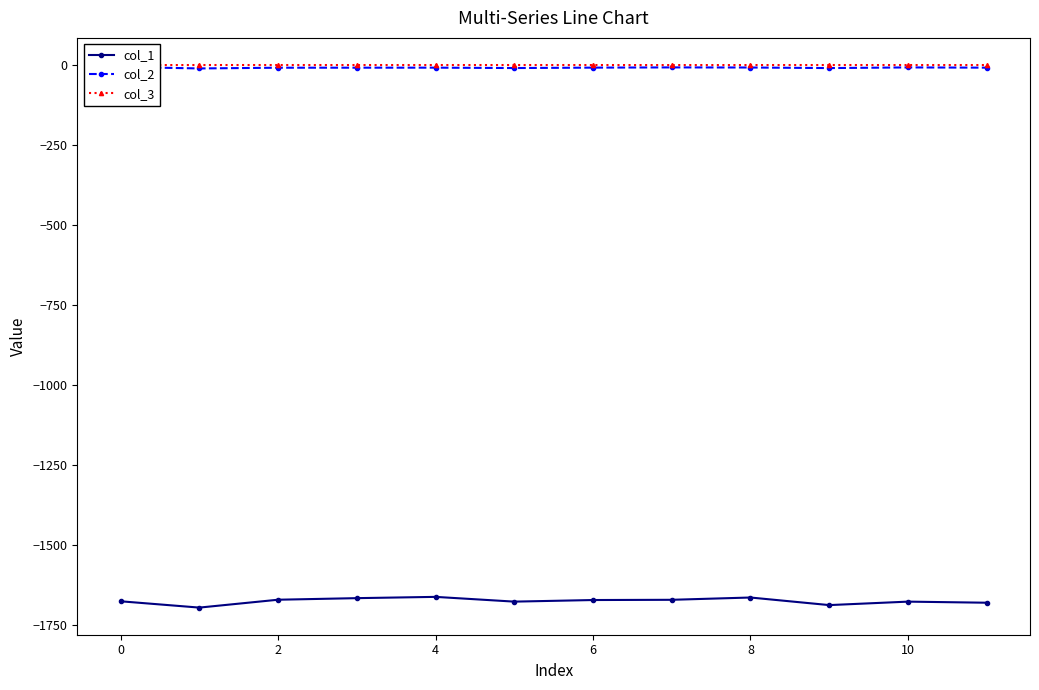

True or false: col_2 and col_1 cross at least once.

False